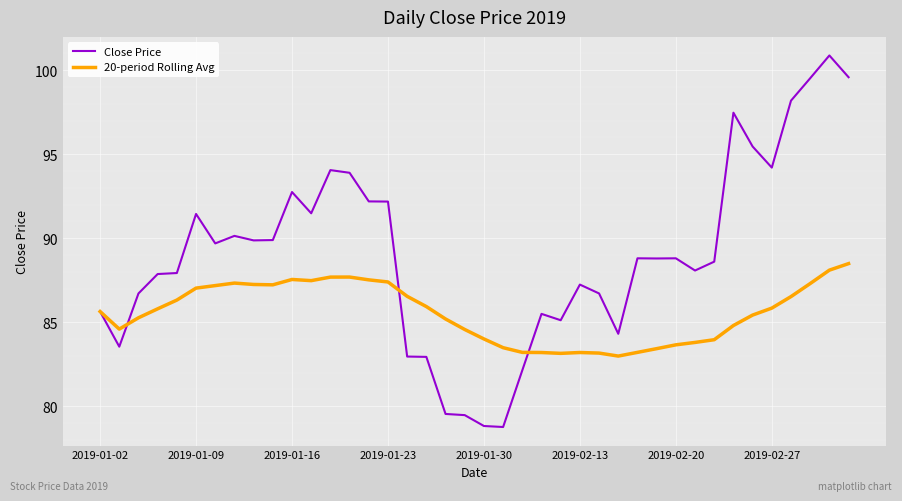

Which series has the widest spread of values?

Close Price